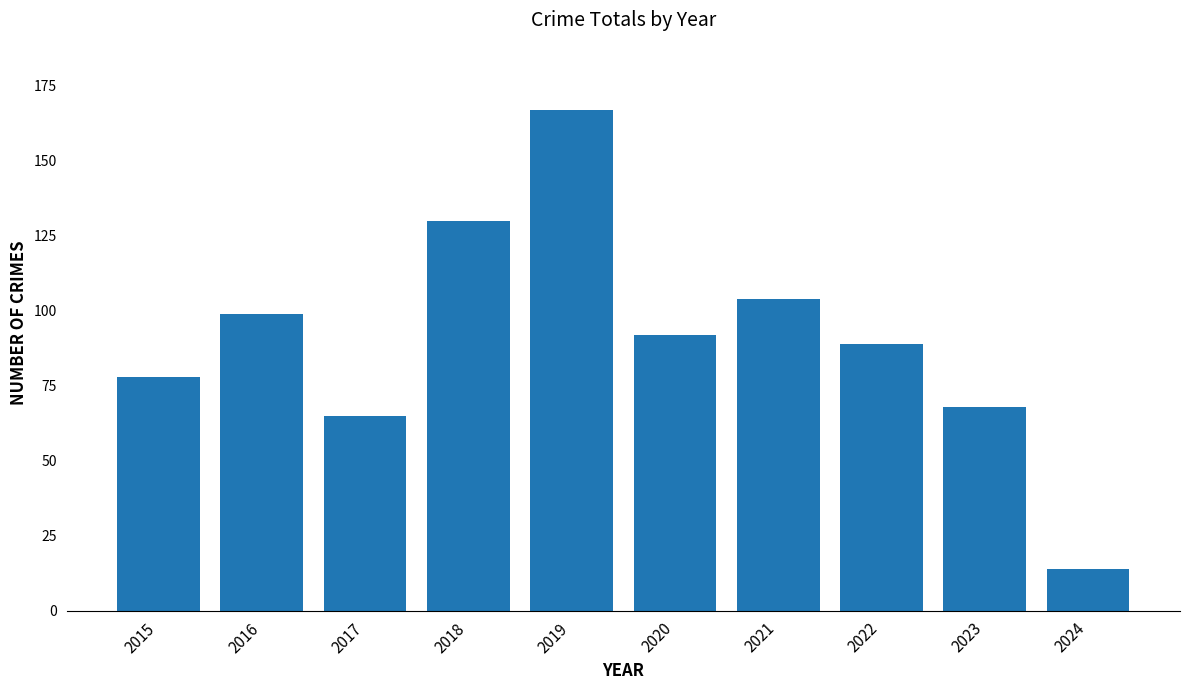

List the labels in order of value, largest first.

2019, 2018, 2021, 2016, 2020, 2022, 2015, 2023, 2017, 2024